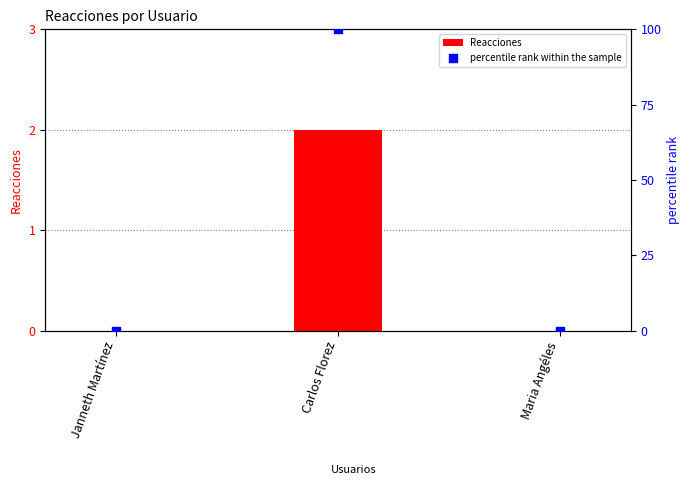

What are all the series names shown in the legend?

Reacciones, percentile rank within the sample